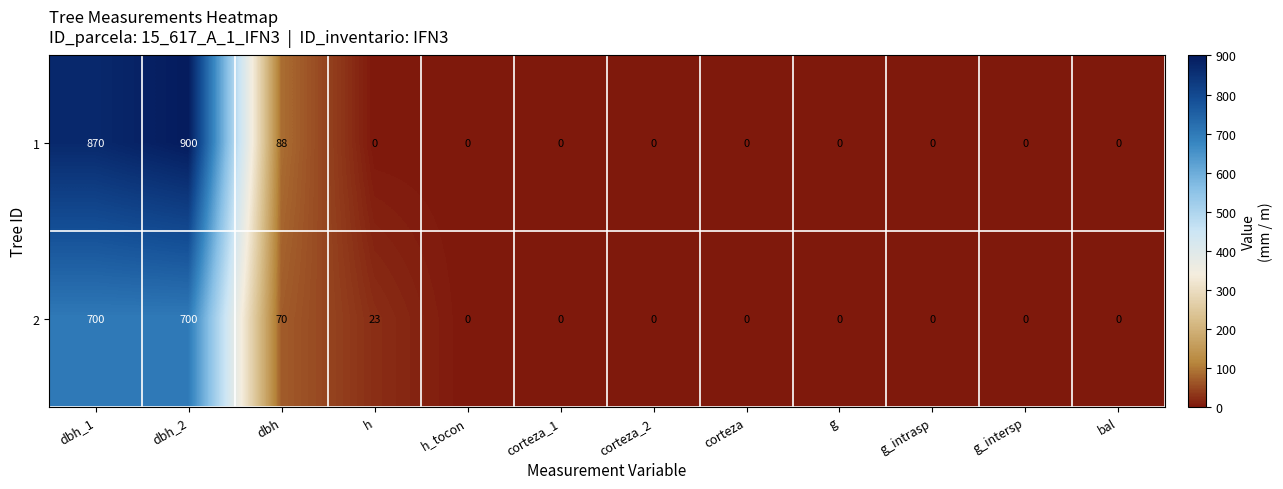

Reading right to left, extract all data points from this chart.

1: 0	0	0	0	0	0	0	0	0	88	900	870
2: 0	0	0	0	0	0	0	0	23	70	700	700